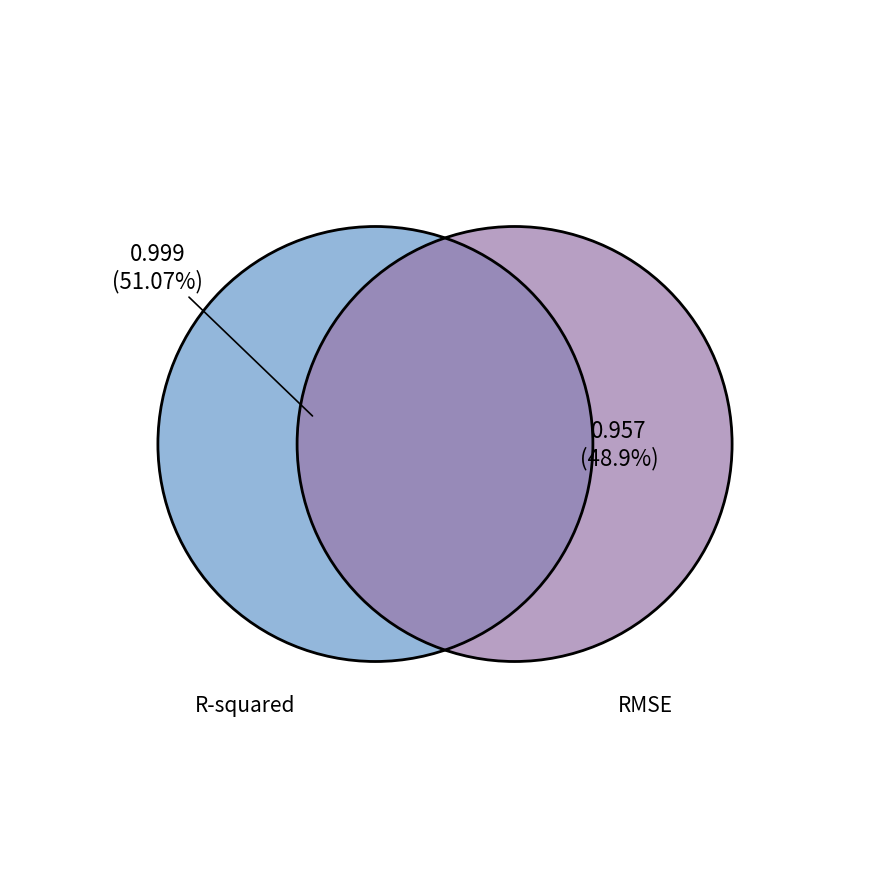

To the nearest percent, what is the difference between the largest and smallest slice percentages?

2%